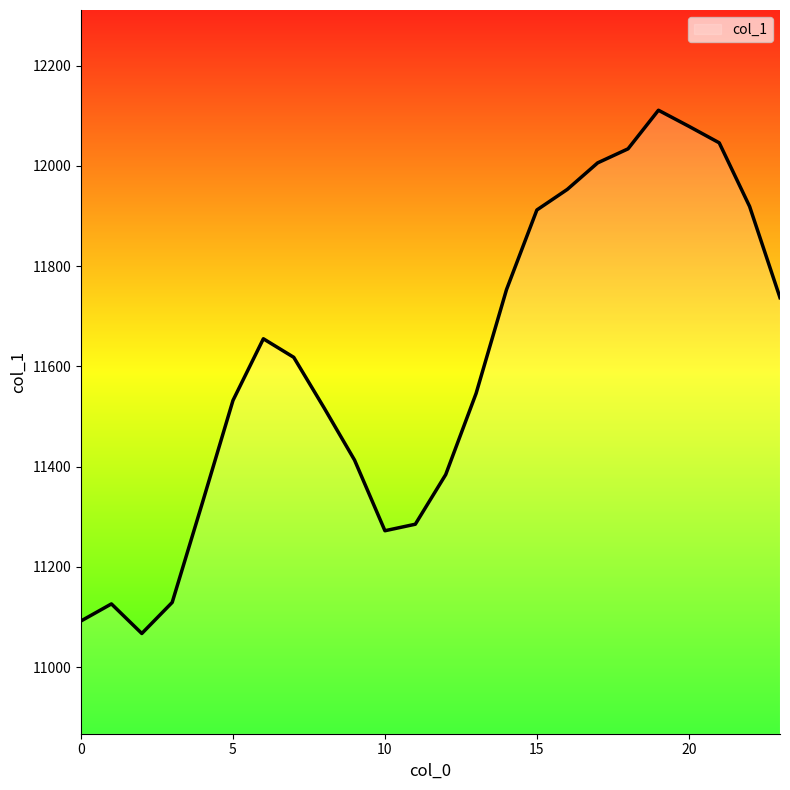

What is the average value?

11605